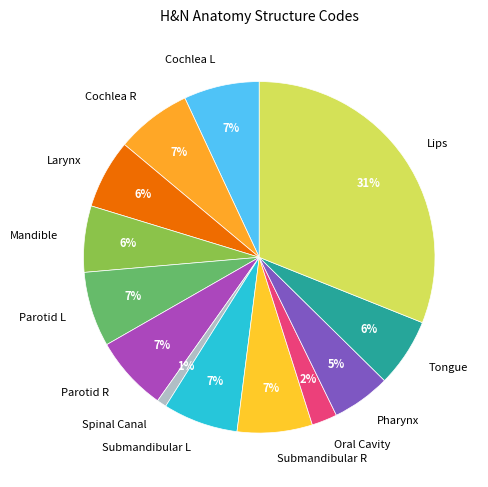

The Cochlea R slice represents 7% of the pie. True or false?

True